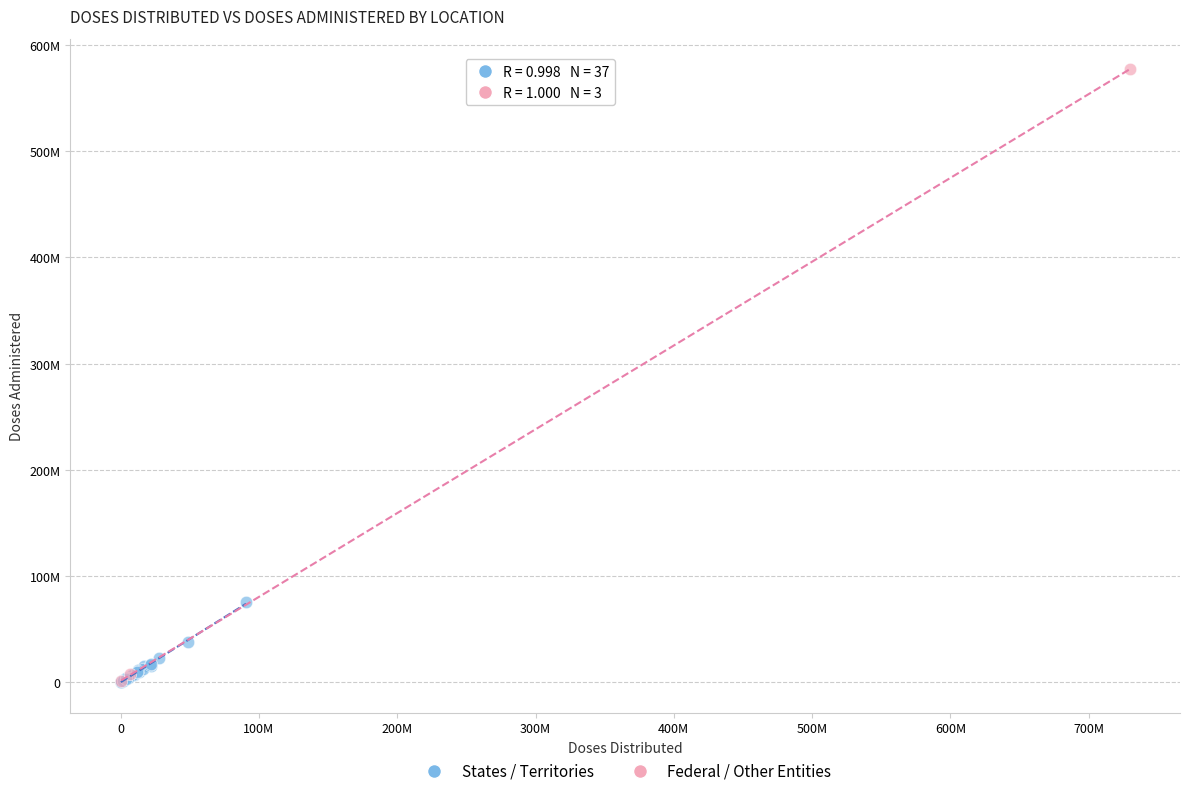

What are all the series names shown in the legend?

States / Territories, Federal / Other Entities